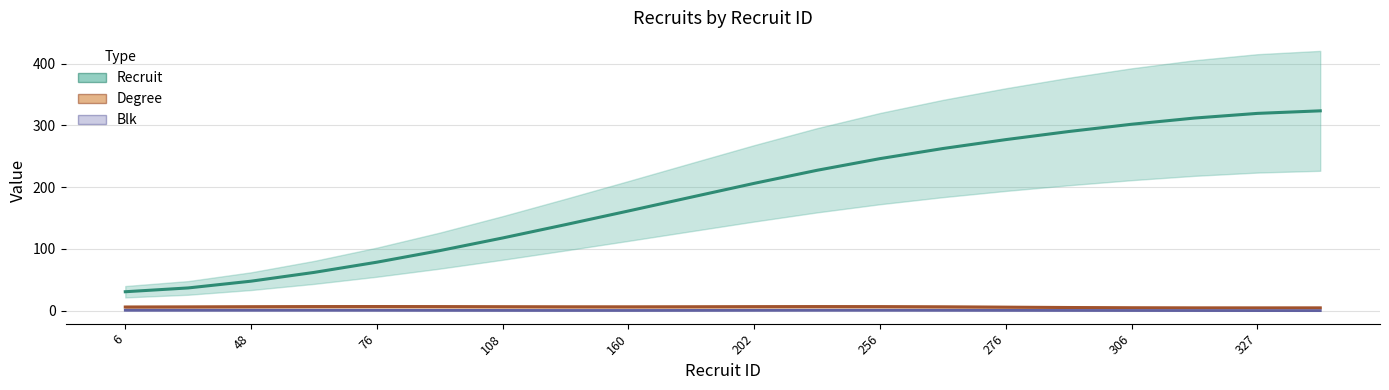

Which series has the largest total across all categories?

Recruit